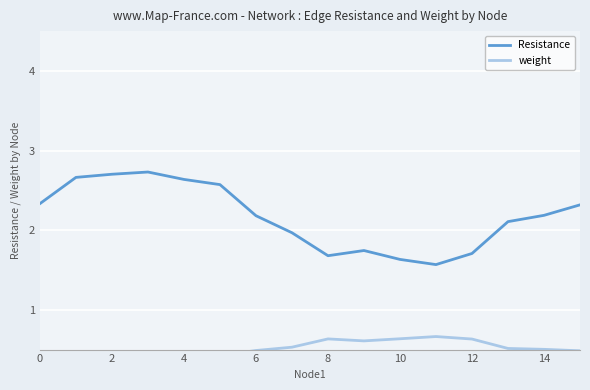

How many lines are shown in the chart?

2